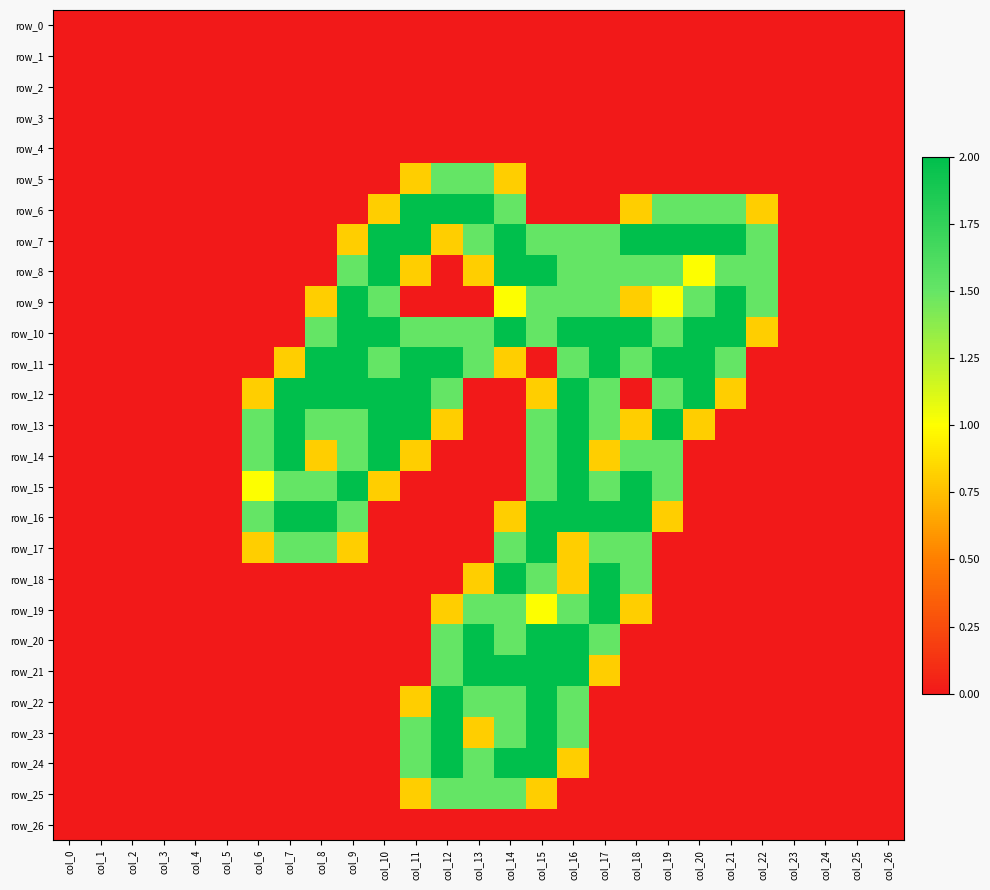

At which category is the sum across all series the highest?

col_15